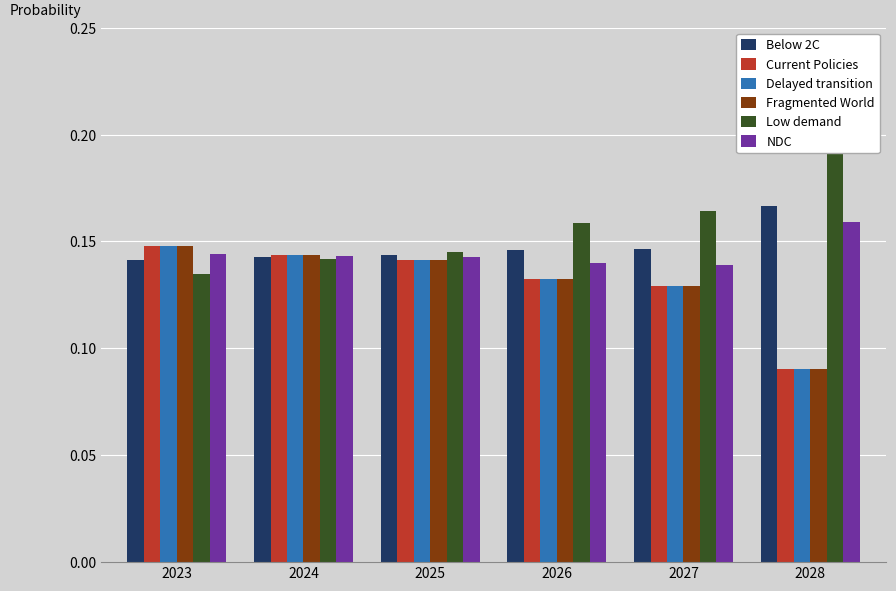

Is it true that Low demand equals 0.0 at 2023?

False